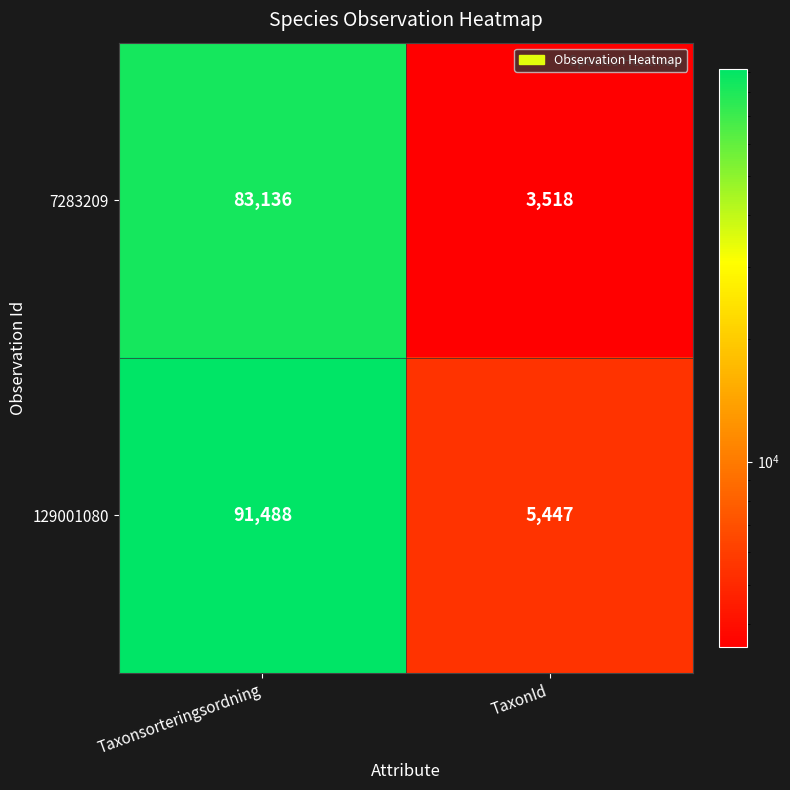

The 129001080 series shows 91488 at Taxonsorteringsordning. True or false?

True